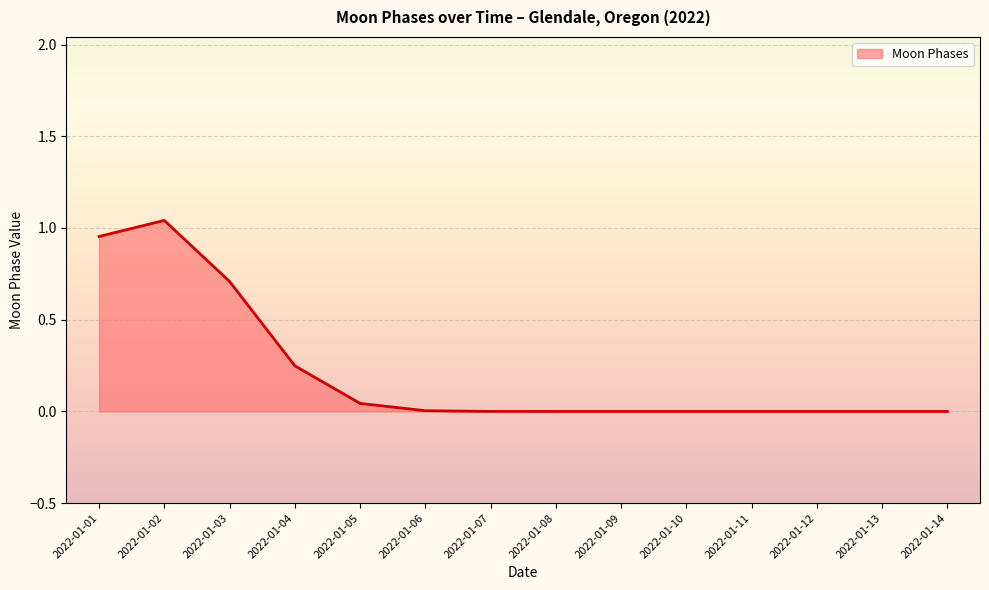

Which category has the highest value across all series?

2022-01-02